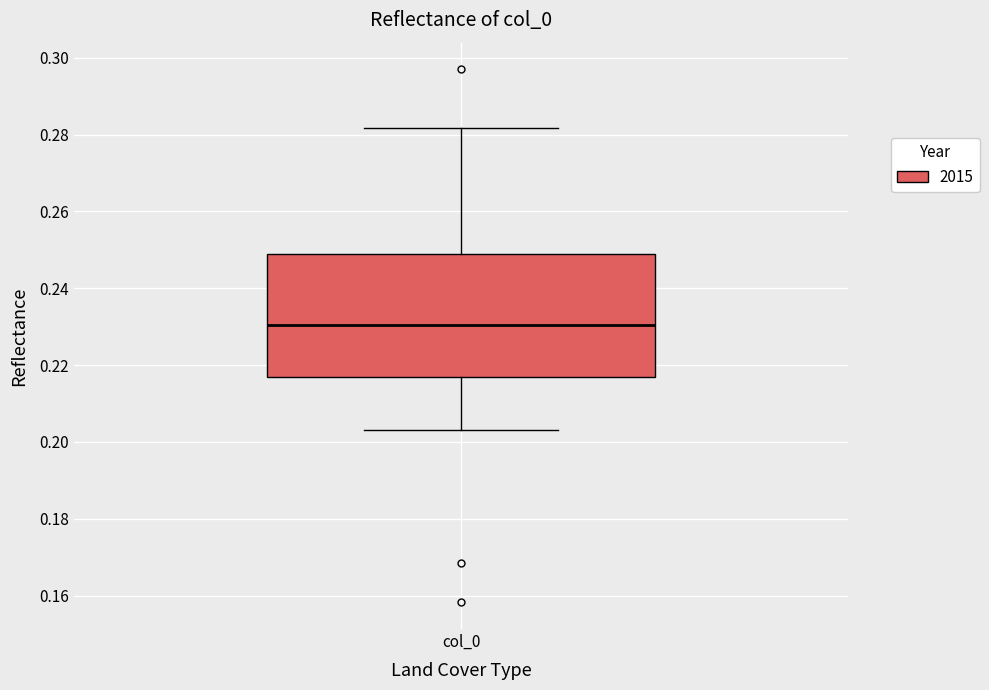

Transcribe this box plot: give where the median line is, the range the box spans, and where the two whiskers end, as read against the y-axis. The values are not printed on the chart, so give them approximately, as read against the axis.

median 0.230, box 0.216 to 0.248, whiskers 0.204 to 0.282